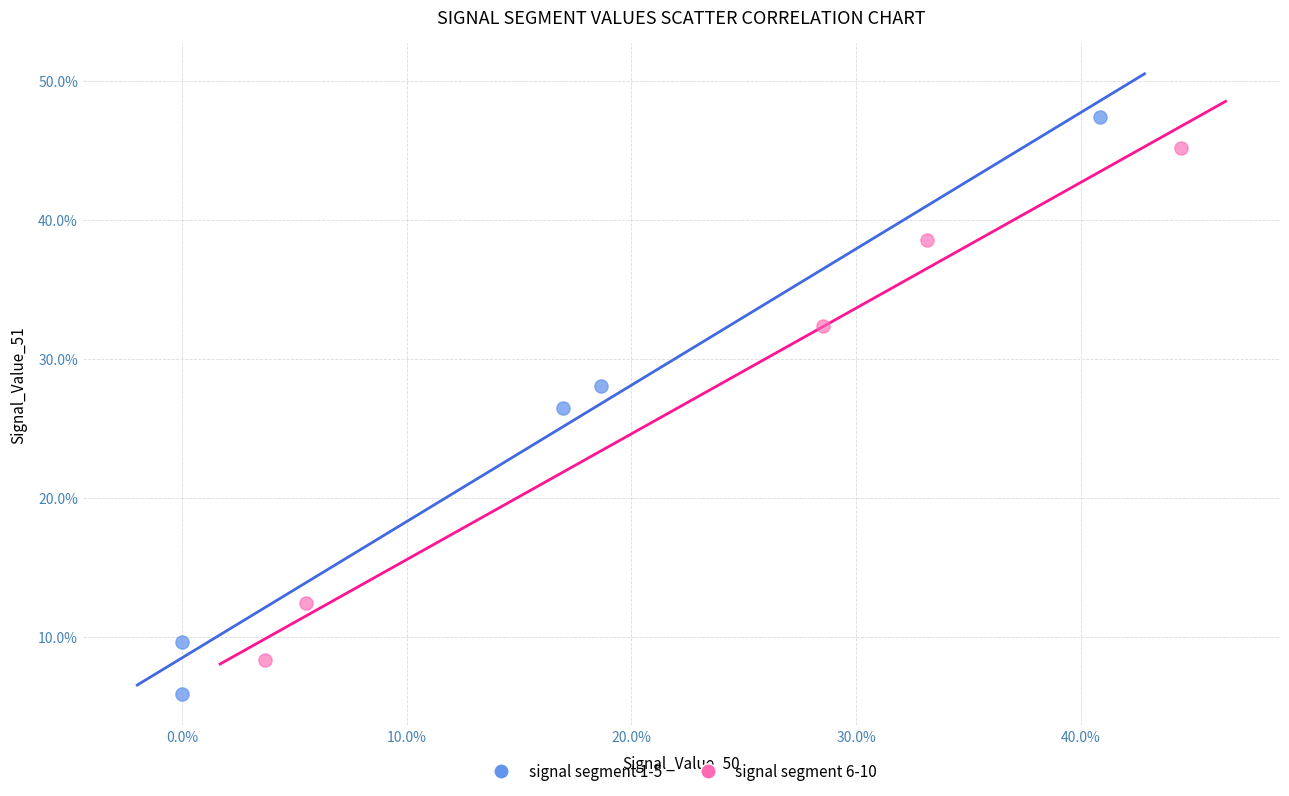

What are all the series names shown in the legend?

signal segment 1-5, signal segment 6-10